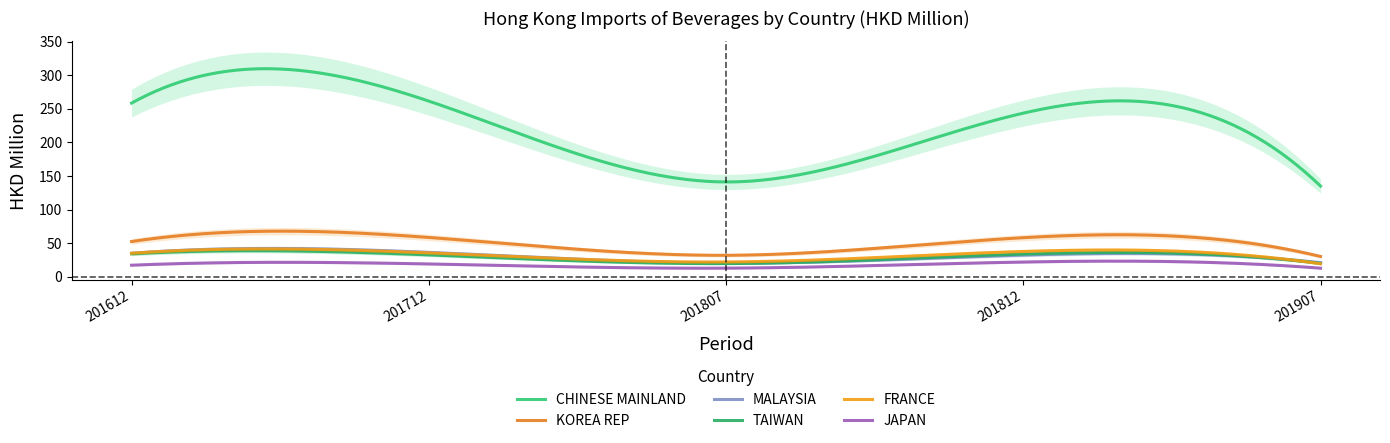

Where does the 201807 series first go above 8?

CHINESE MAINLAND